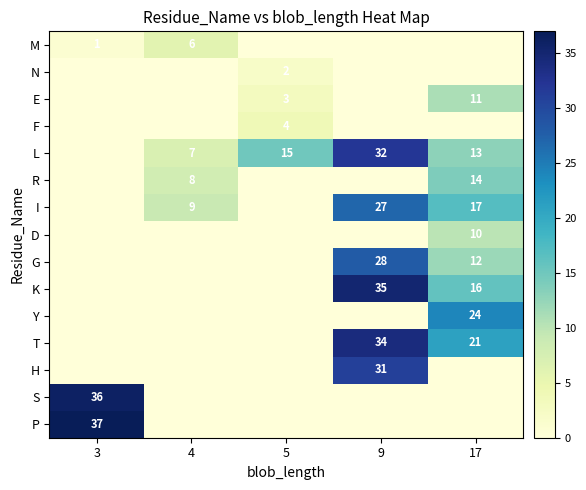

Between 17 and 5, which is larger?

17